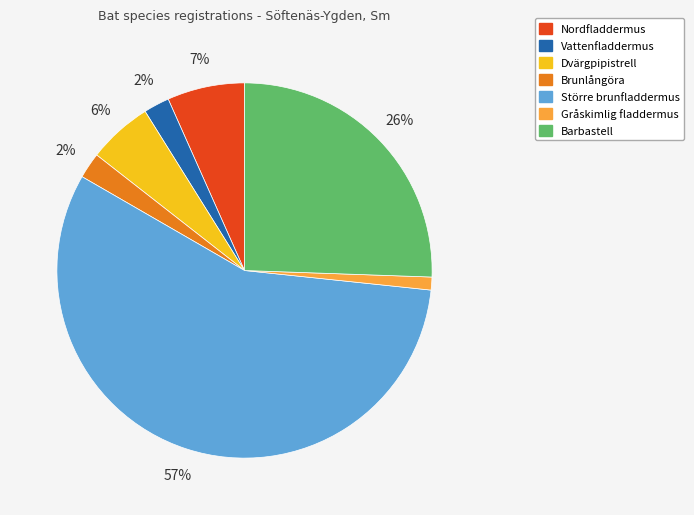

Does Vattenfladdermus account for over 50% of the chart?

No